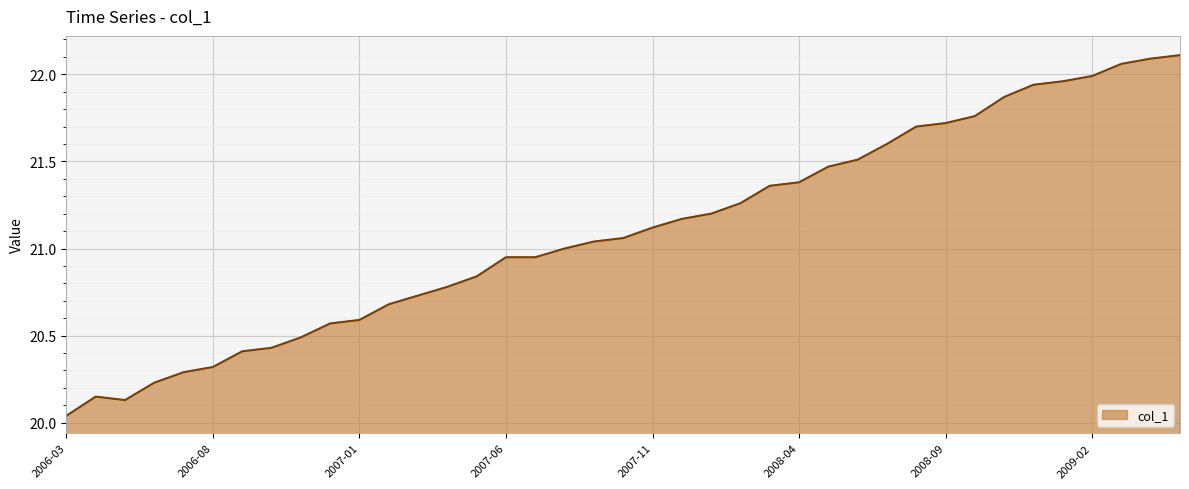

What is the difference between the maximum and minimum values?

2.1